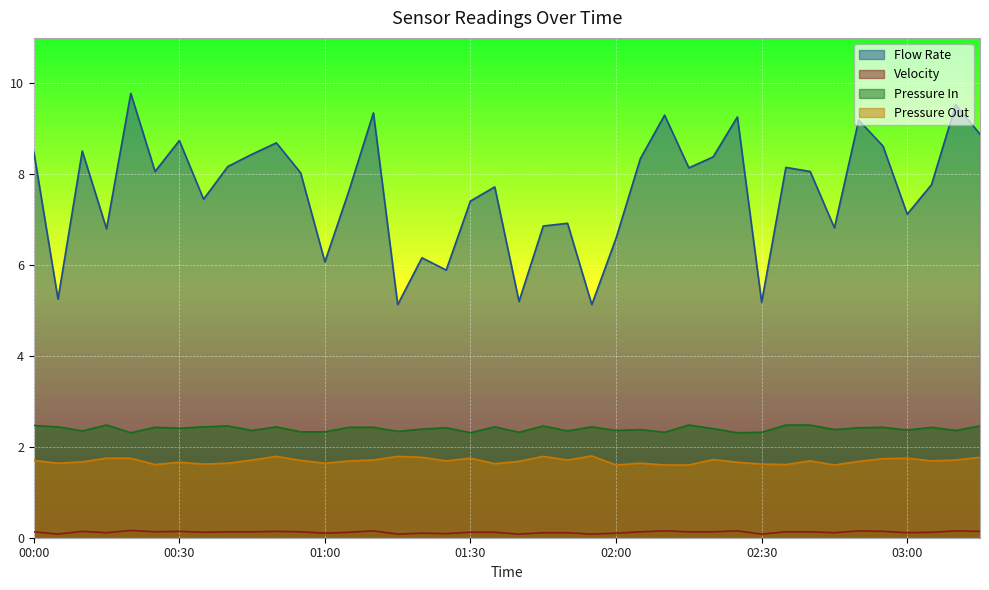

How many Velocity values are between 0 and 1?

40